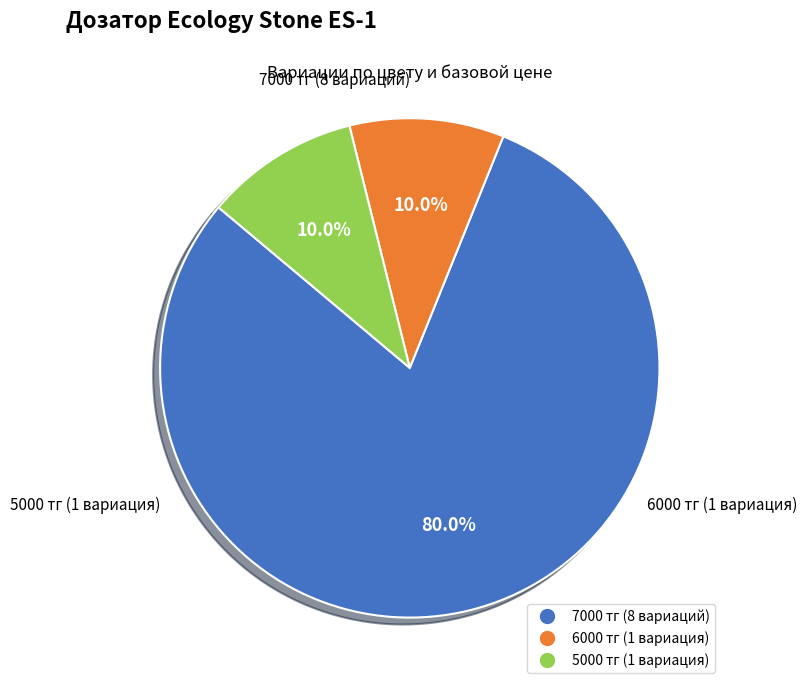

Does any single category account for the majority?

Yes